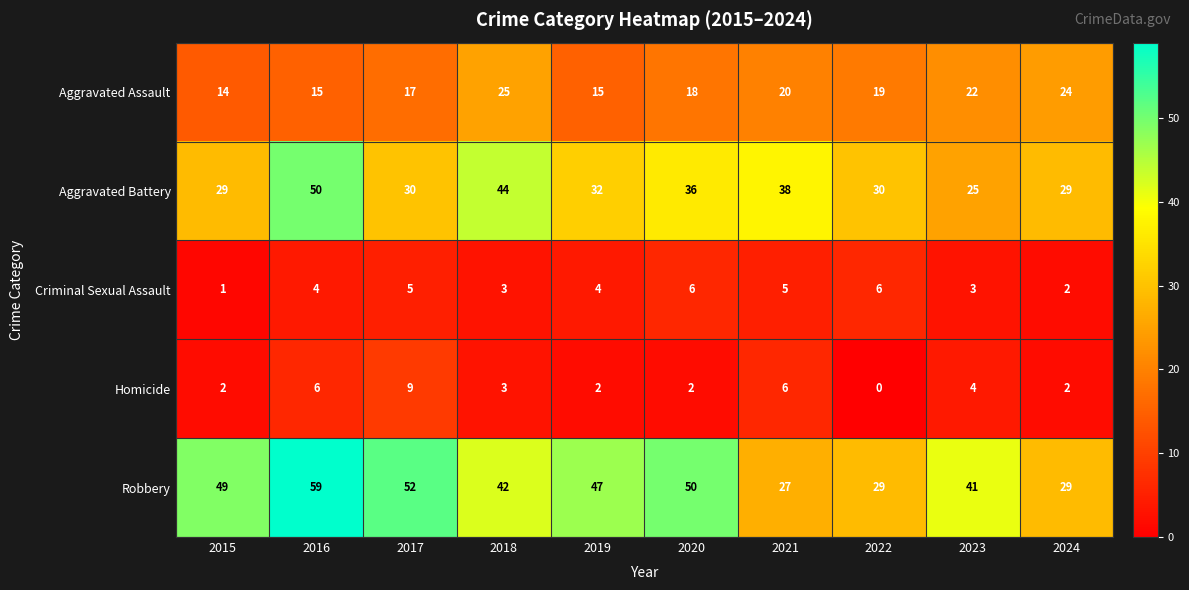

Which series changed the most between 2017 and 2018?

Aggravated Battery